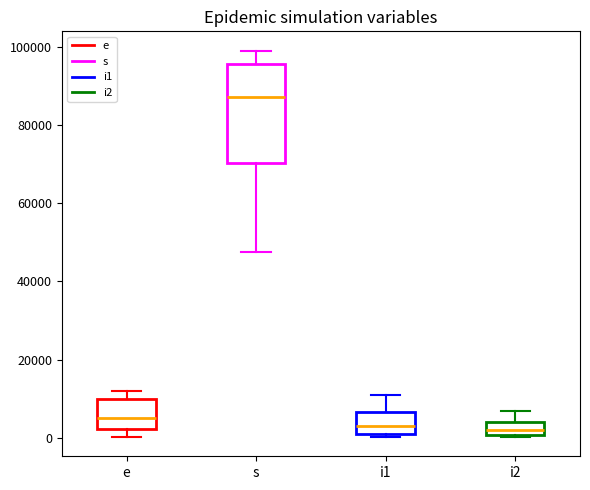

Where does the median line of the box for e sit on the y-axis? The values are not printed on the chart, so give them approximately, as read against the axis.

6000